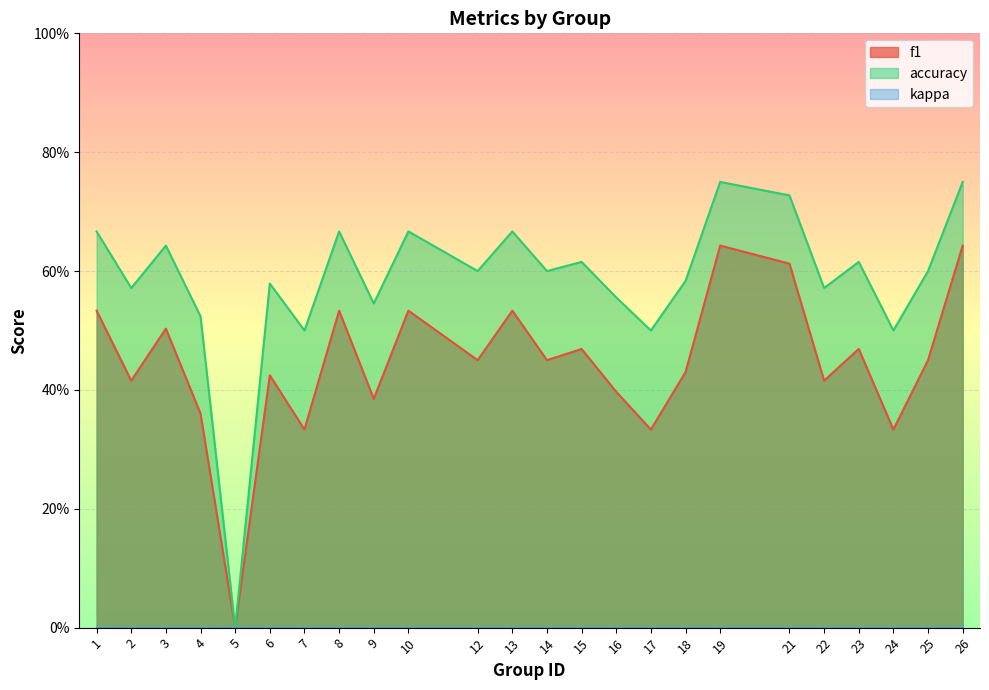

The f1 series shows 0.4 at 22. True or false?

True